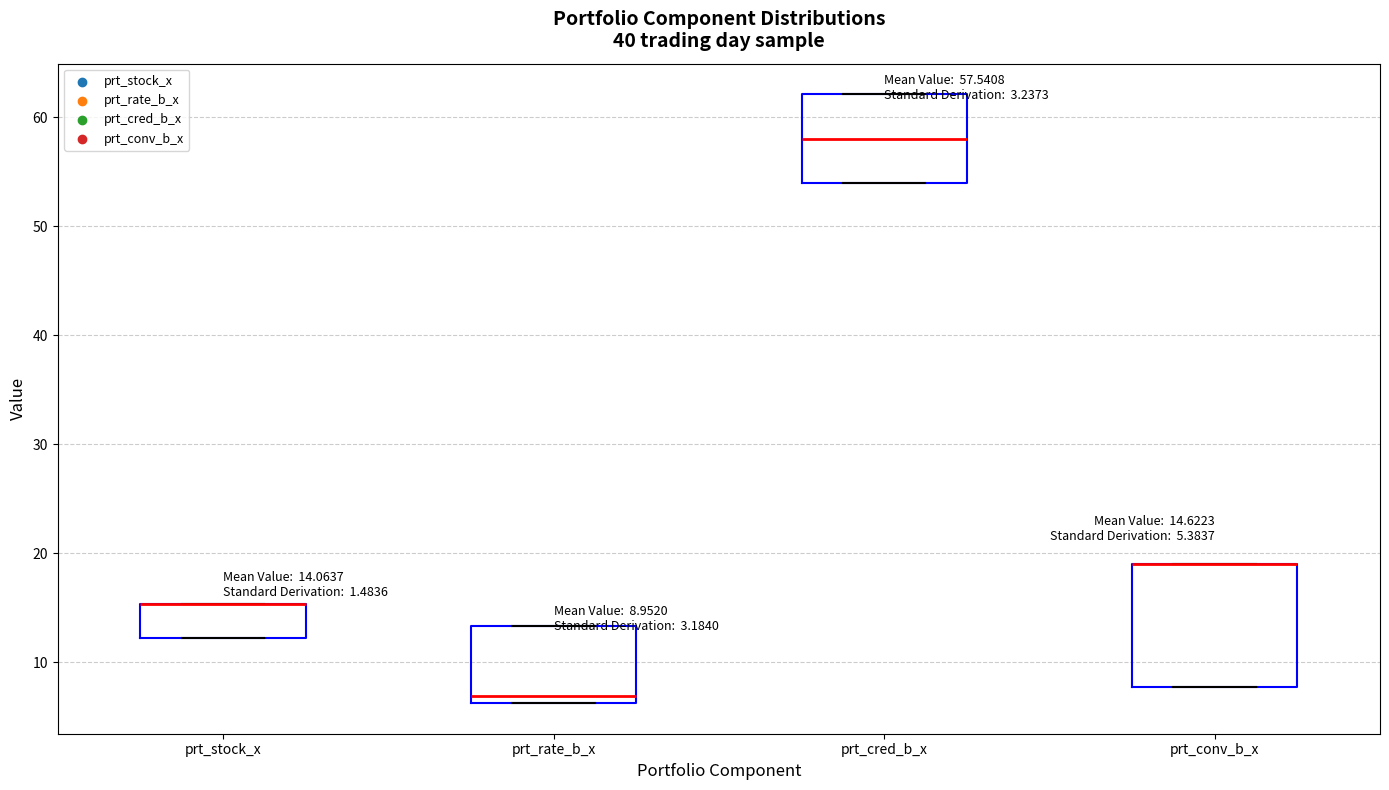

Comparing the boxes themselves (not the whiskers), which one is the tallest?

prt_conv_b_x